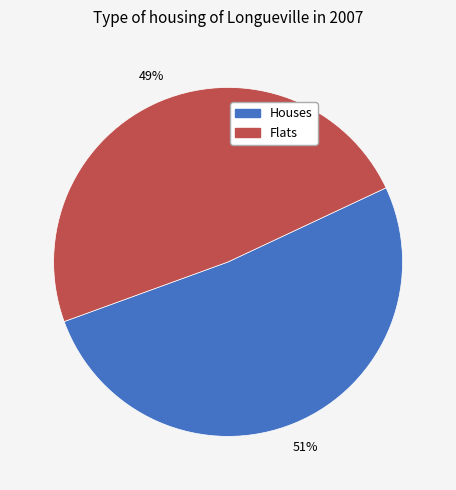

To the nearest percent, what is the average slice percentage?

50%